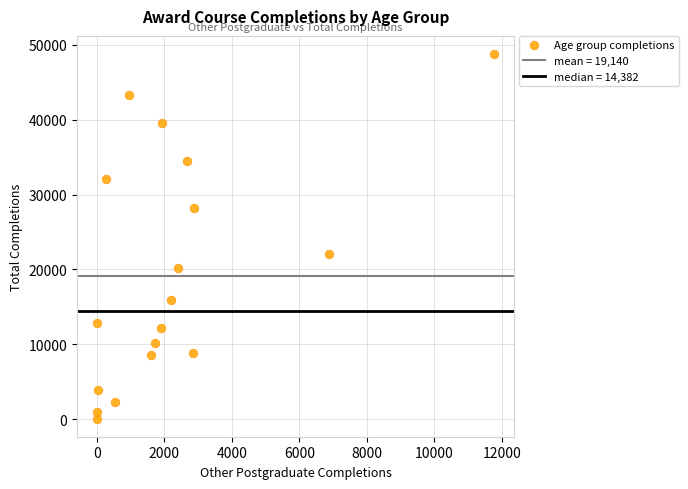

What is the range of Y values (max minus min)?

48663